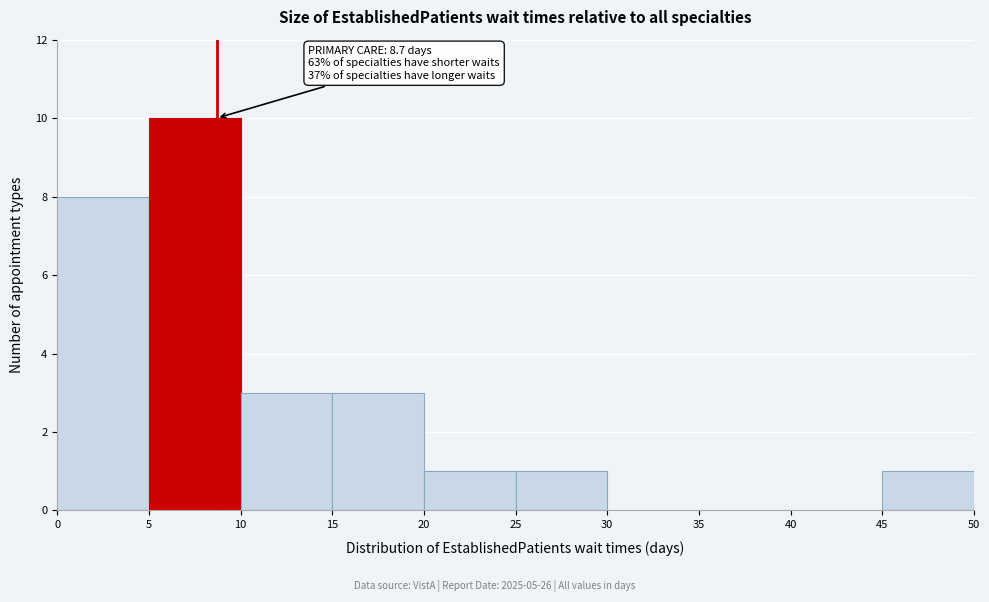

Over which range of the x-axis is the bar tallest?

5 to 10